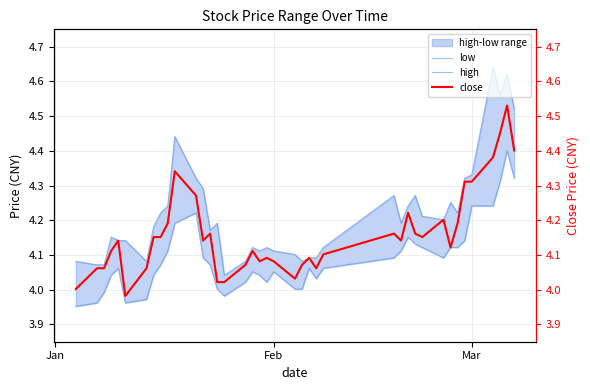

The value of low at 28 is 7.0. True or false?

False